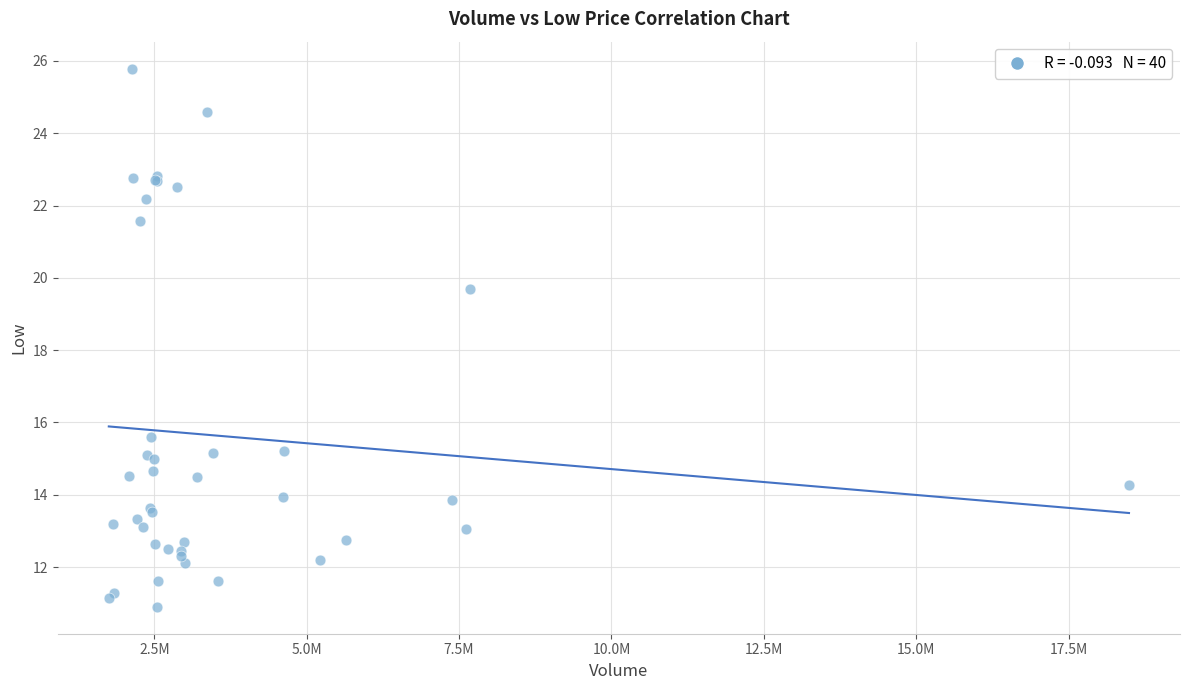

What Y value in the scatter plot is closest to 18?

19.7